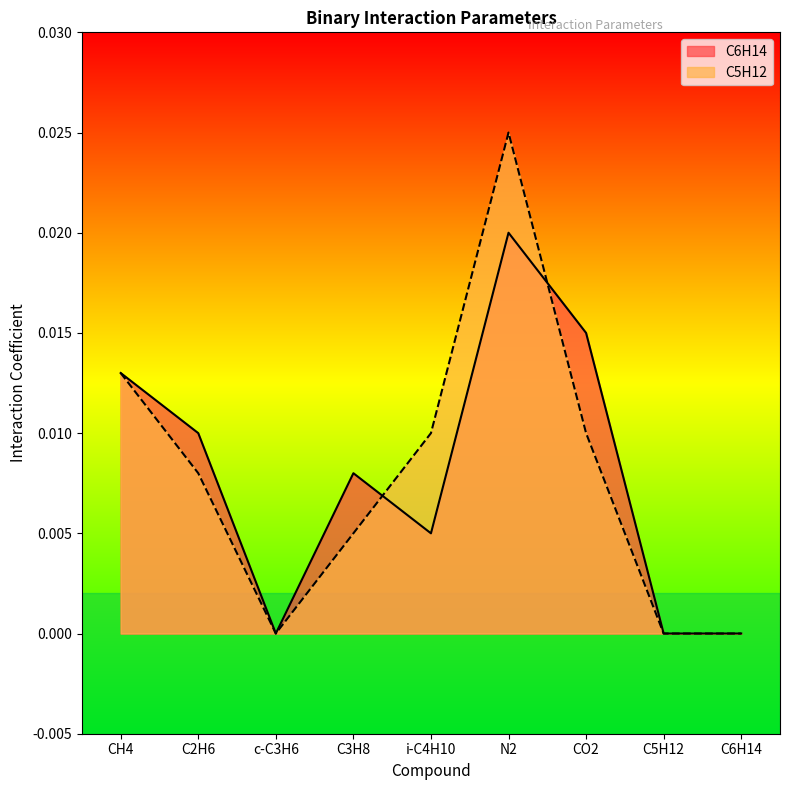

Is the value of C5H12 at i-C4H10 greater than the value of C6H14 at C2H6?

No